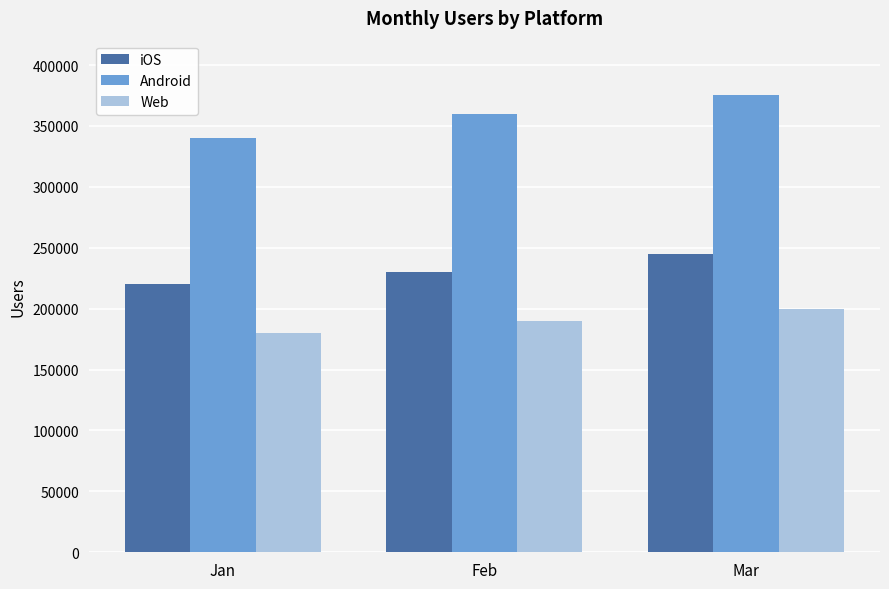

What is the difference between the Android values at Mar and Jan?

35000